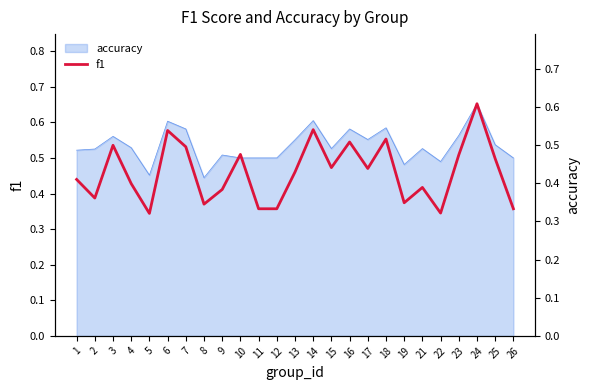

Is it true that the value at 17 is 0.4?

True